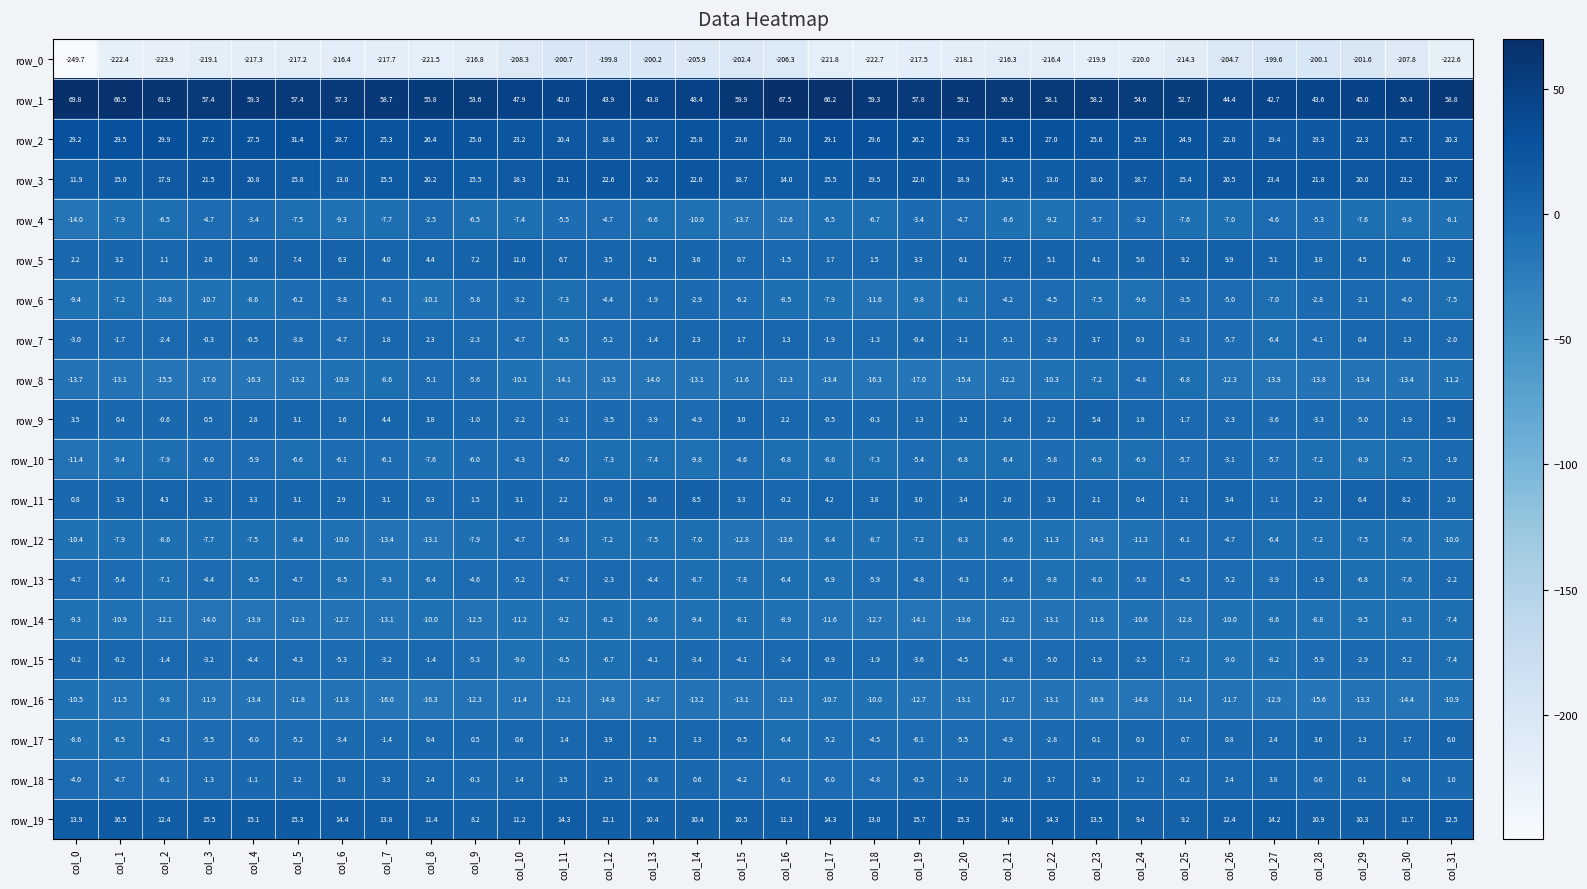

What is the difference between the maximum and minimum values in the row_2 series?

12.7